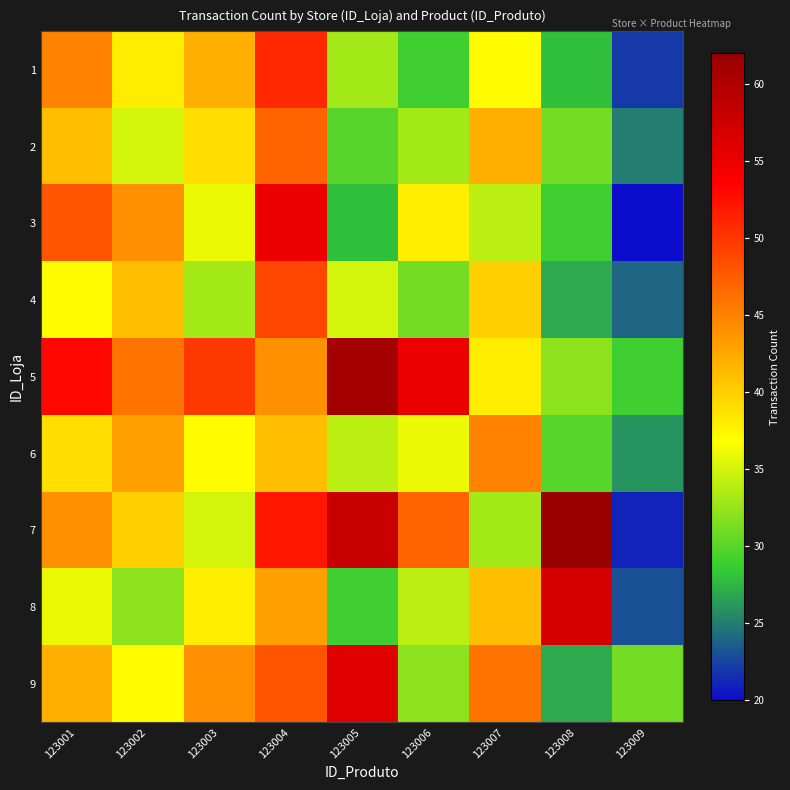

What is the difference between the second highest and second lowest values in the 1 series?

17